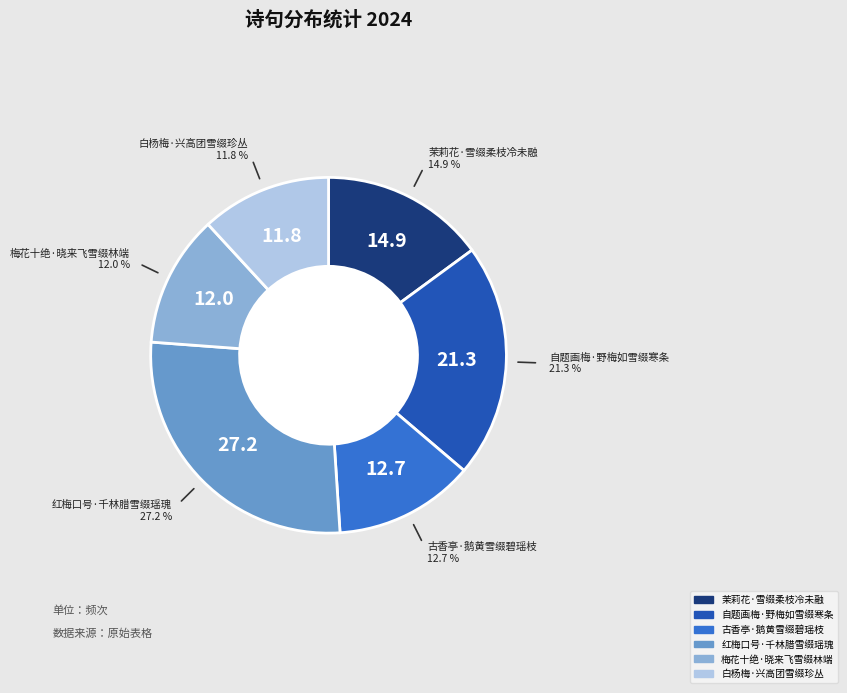

Which category has the biggest portion of the pie?

红梅口号·千林腊雪缀瑶瑰